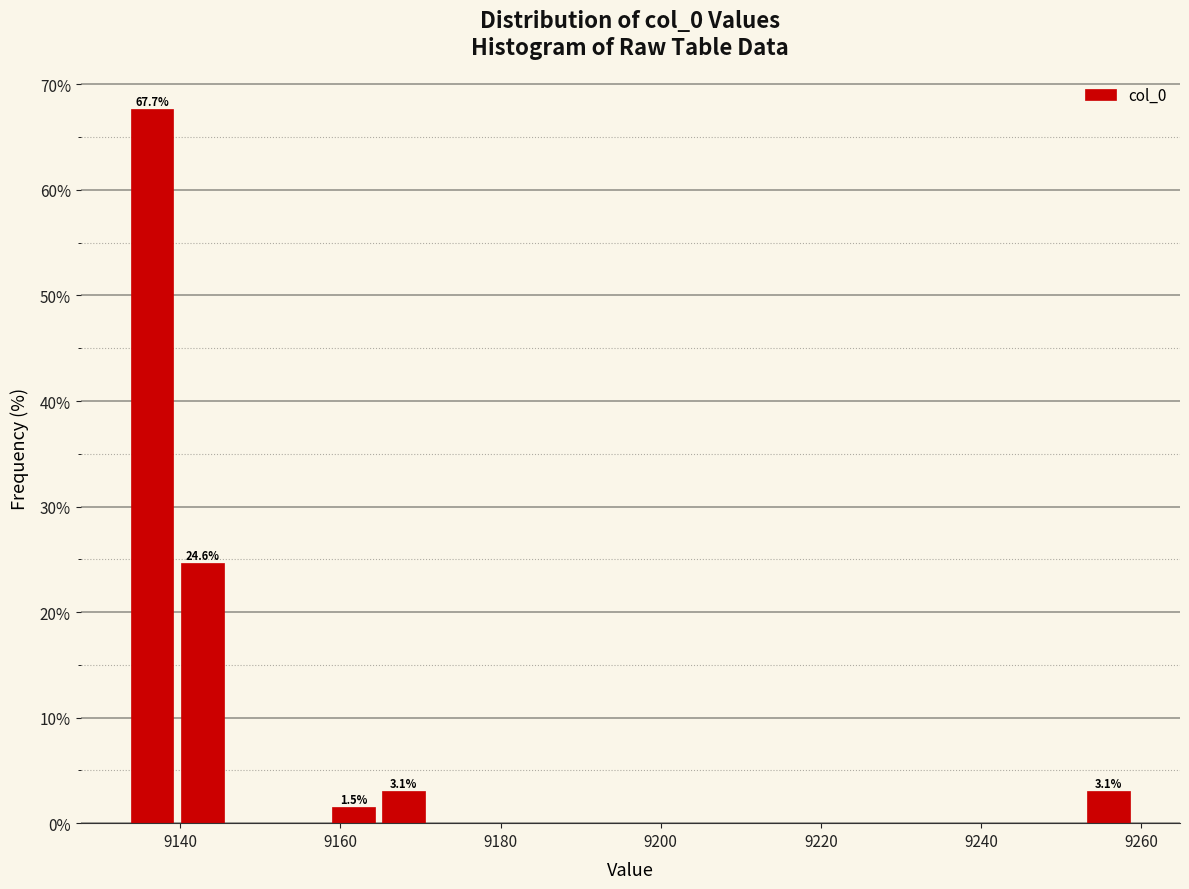

Around what value on the x-axis is the tallest bar? Give the approximate position of its centre, as read against the axis.

9136